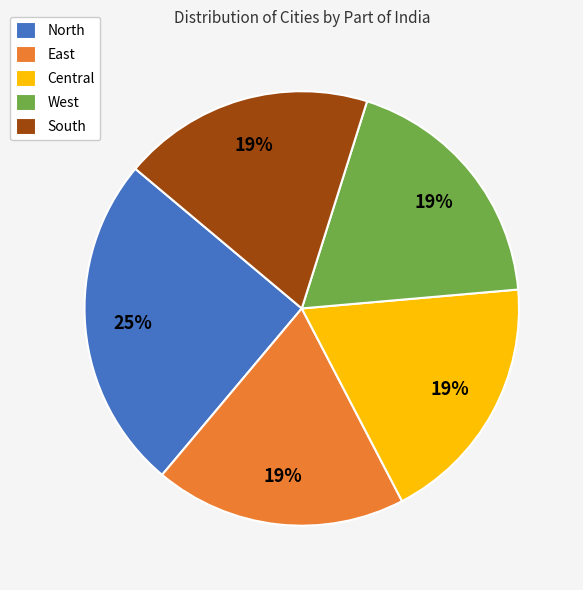

The South slice represents 14% of the pie. True or false?

False